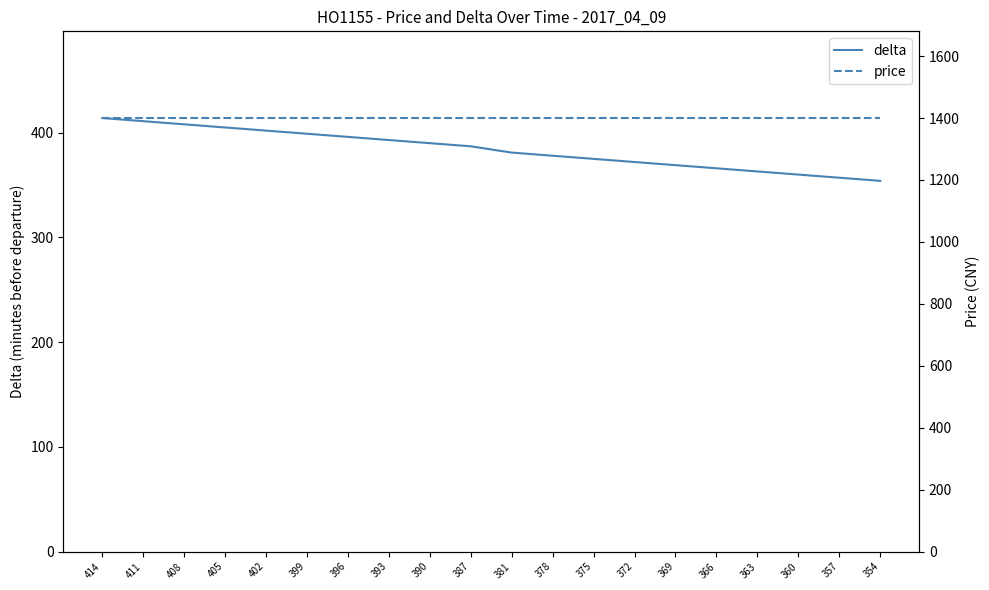

Reading left to right, list all the values displayed in this chart.

delta: 414=414	411=411	408=408	405=405	402=402	399=399	396=396	393=393	390=390	387=387	381=381	378=378	375=375	372=372	369=369	366=366	363=363	360=360	357=357	354=354
price: 414=1400	411=1400	408=1400	405=1400	402=1400	399=1400	396=1400	393=1400	390=1400	387=1400	381=1400	378=1400	375=1400	372=1400	369=1400	366=1400	363=1400	360=1400	357=1400	354=1400